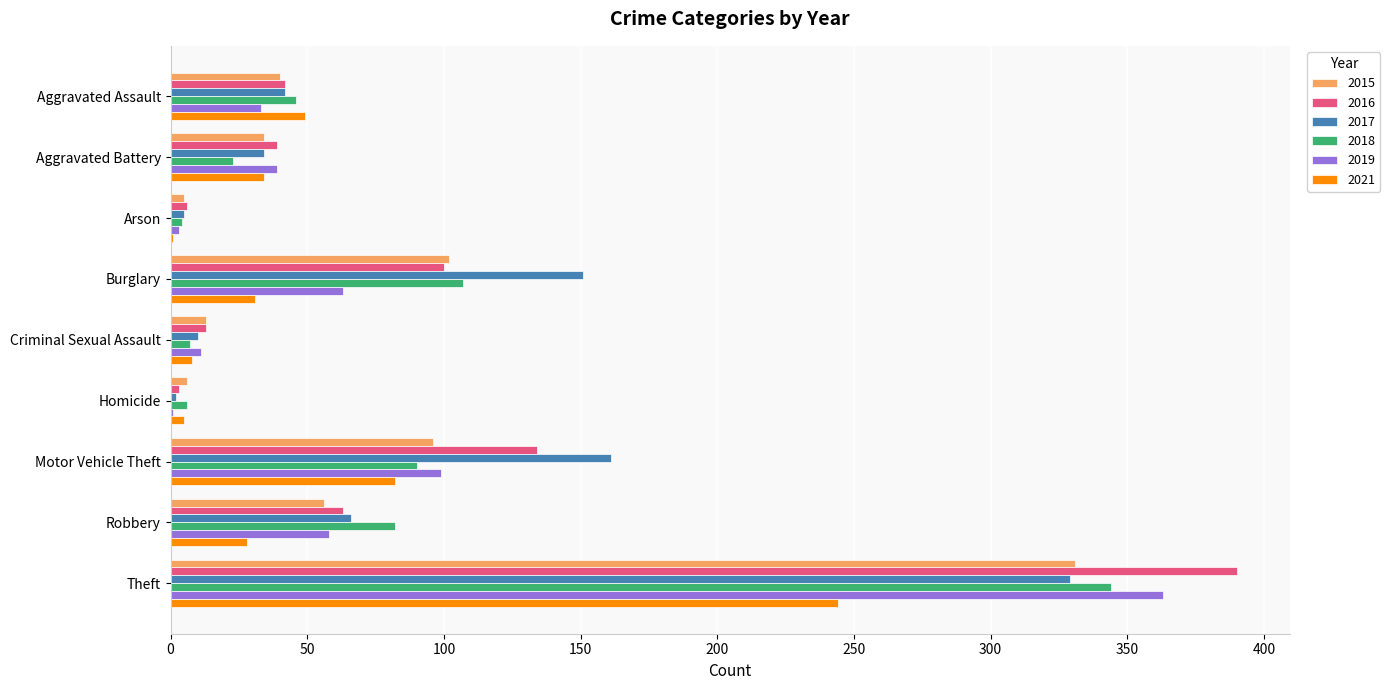

Between Burglary and Theft, which series saw the biggest shift?

2019